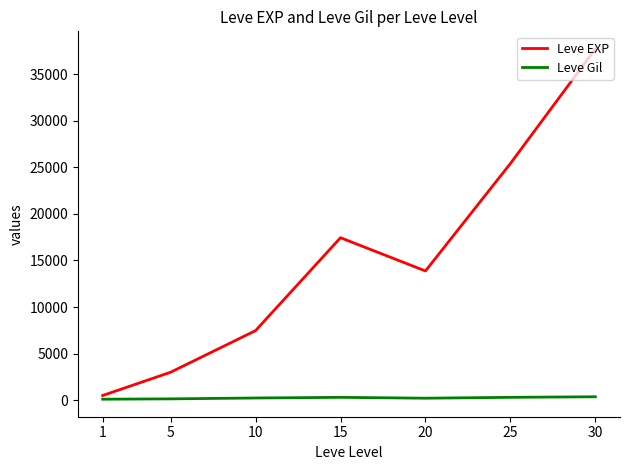

The Leve EXP series shows 37715.0 at 30. True or false?

True